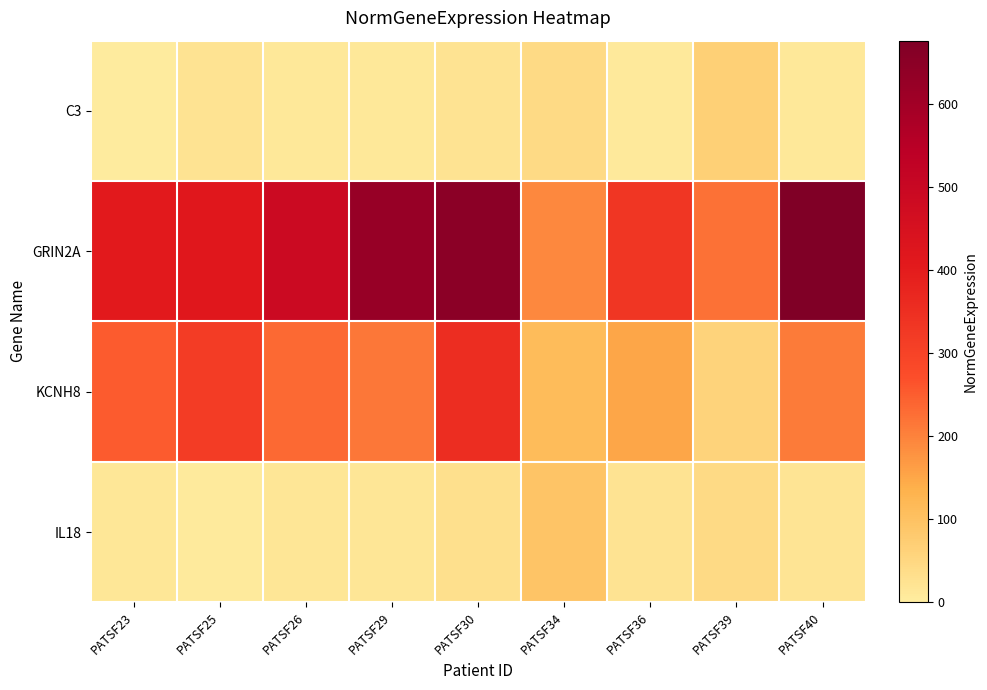

Rank the series by their maximum value, from lowest to highest.

C3, IL18, KCNH8, GRIN2A